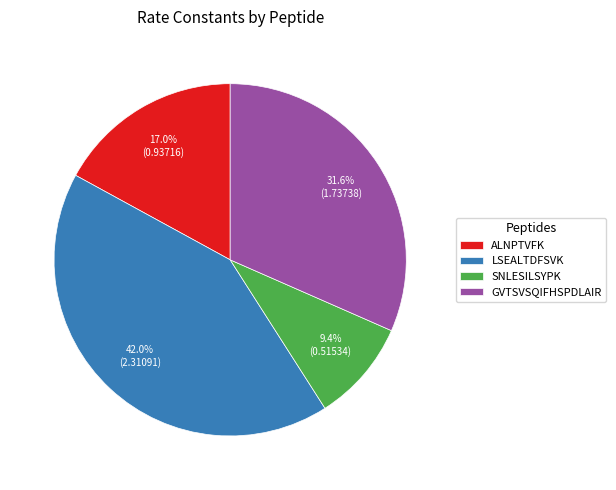

What is the largest slice in the pie chart?

LSEALTDFSVK